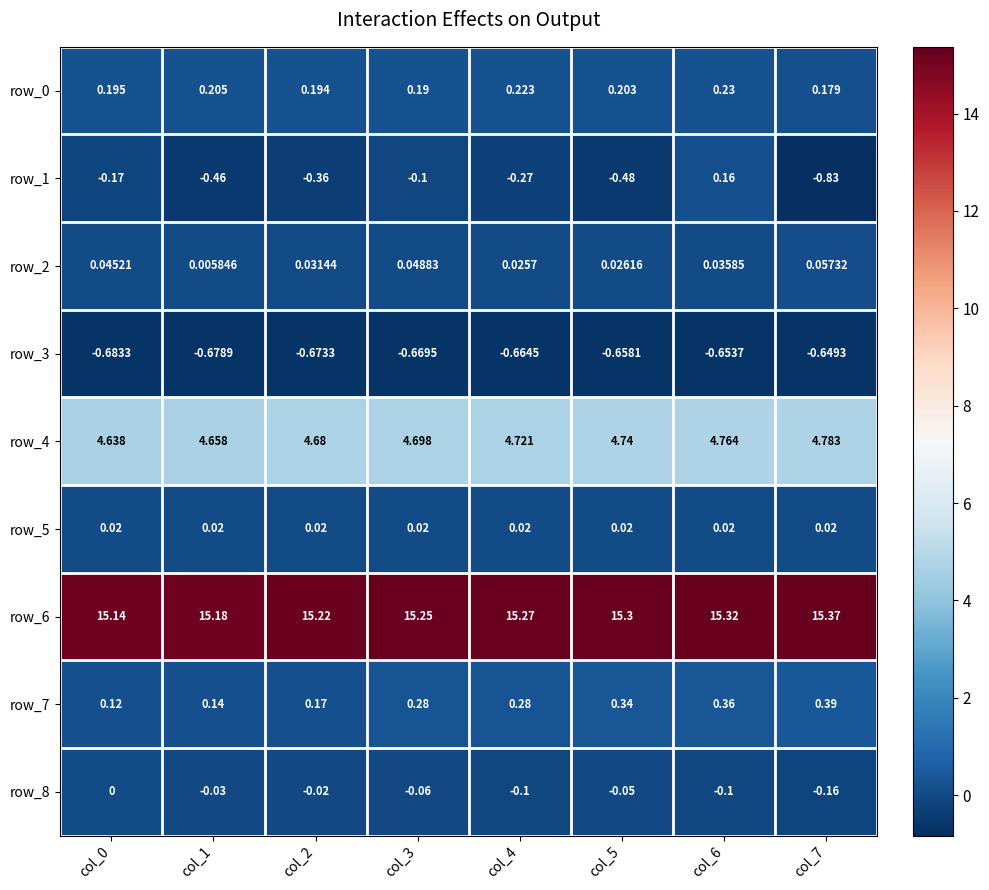

Is the value of row_0 at col_3 greater than the value of row_4 at col_1?

No